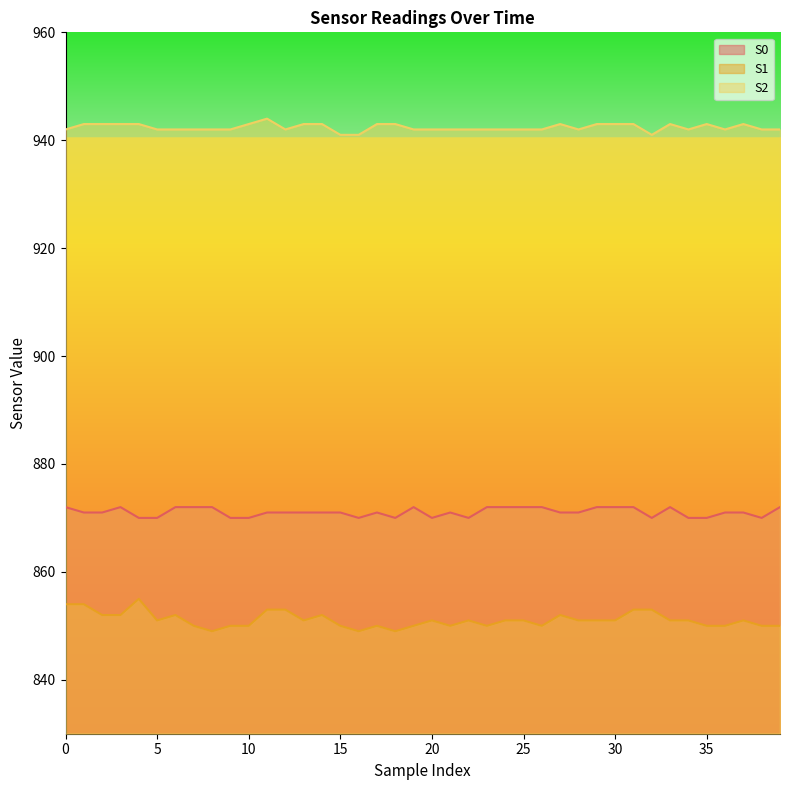

Reading right to left, what are all the values shown in this chart?

S0: 39=872	38=870	37=871	36=871	35=870	34=870	33=872	32=870	31=872	30=872	29=872	28=871	27=871	26=872	25=872	24=872	23=872	22=870	21=871	20=870	19=872	18=870	17=871	16=870	15=871	14=871	13=871	12=871	11=871	10=870	9=870	8=872	7=872	6=872	5=870	4=870	3=872	2=871	1=871	0=872
S1: 39=850	38=850	37=851	36=850	35=850	34=851	33=851	32=853	31=853	30=851	29=851	28=851	27=852	26=850	25=851	24=851	23=850	22=851	21=850	20=851	19=850	18=849	17=850	16=849	15=850	14=852	13=851	12=853	11=853	10=850	9=850	8=849	7=850	6=852	5=851	4=855	3=852	2=852	1=854	0=854
S2: 39=942	38=942	37=943	36=942	35=943	34=942	33=943	32=941	31=943	30=943	29=943	28=942	27=943	26=942	25=942	24=942	23=942	22=942	21=942	20=942	19=942	18=943	17=943	16=941	15=941	14=943	13=943	12=942	11=944	10=943	9=942	8=942	7=942	6=942	5=942	4=943	3=943	2=943	1=943	0=942